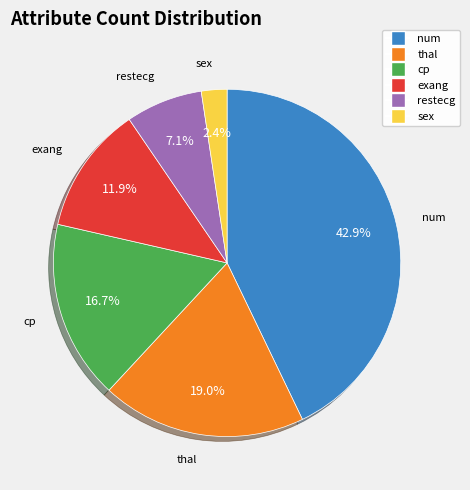

Between sex and cp, which is larger?

cp